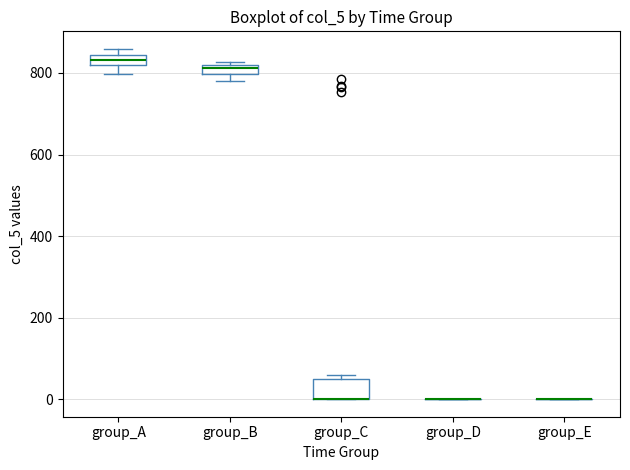

Where is the lower edge of the box for group_C on the y-axis? The values are not printed on the chart, so give them approximately, as read against the axis.

0